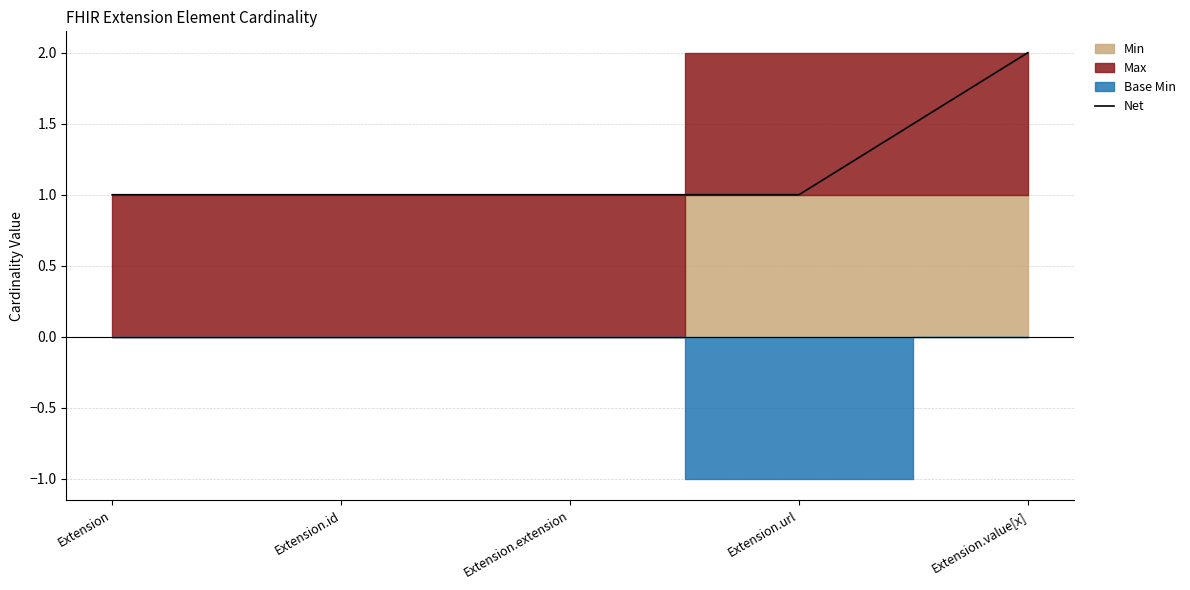

What is the value of the 4th point from the left?

1